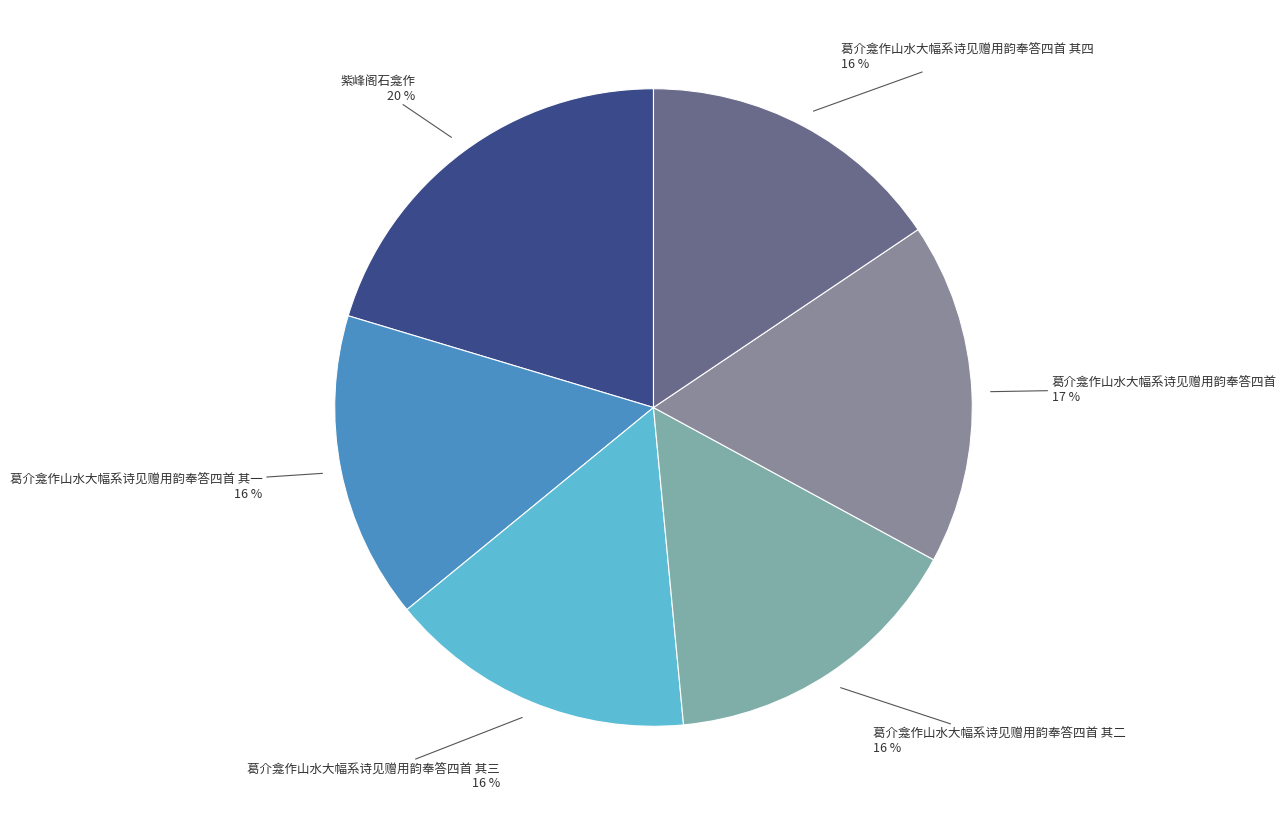

Does 紫峰阁石龛作 represent more than half of the total?

No